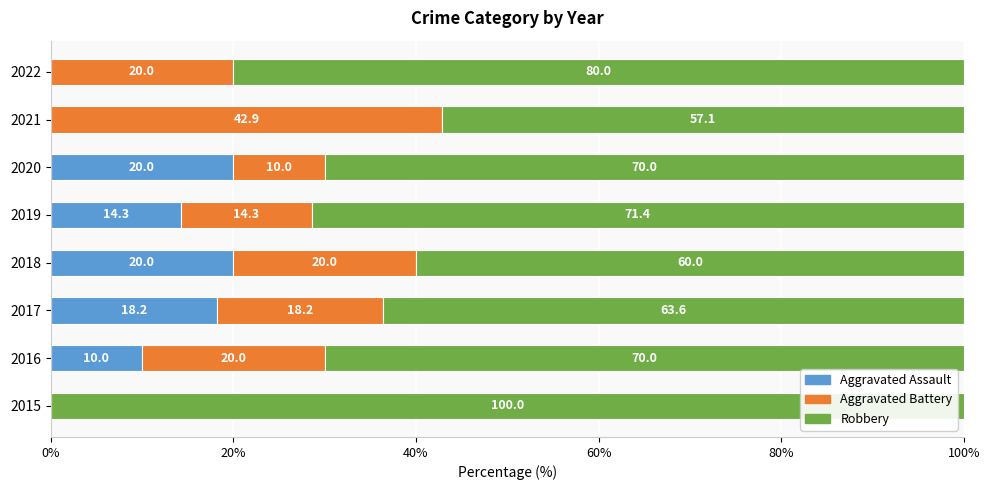

What is the total value across all series at 2022?

100.0